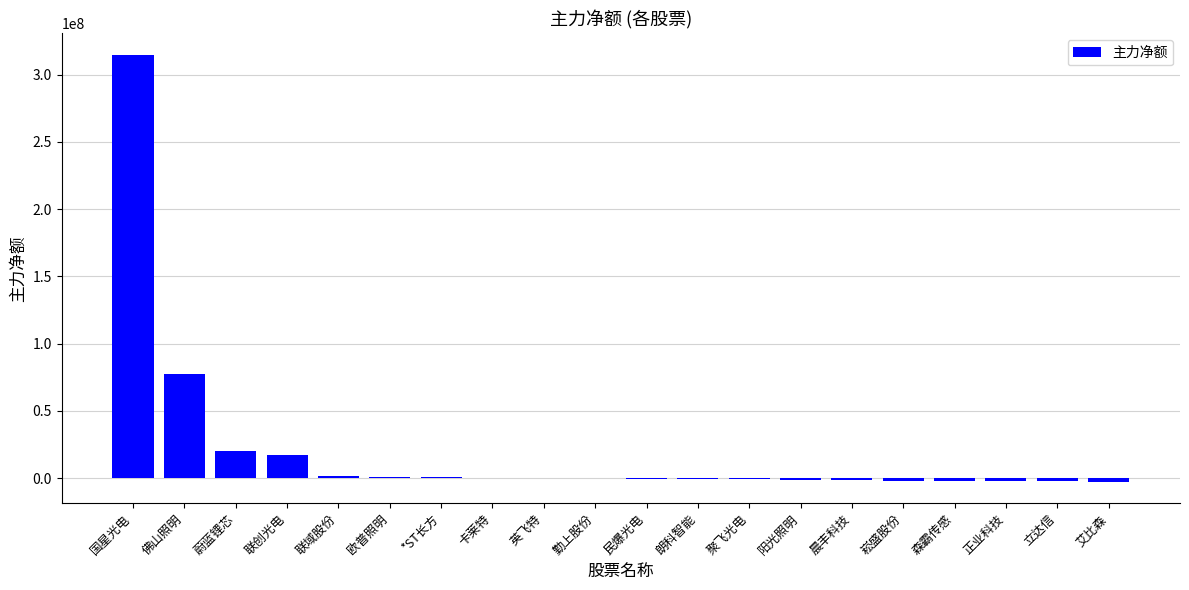

Which category has the highest value across all series?

国星光电